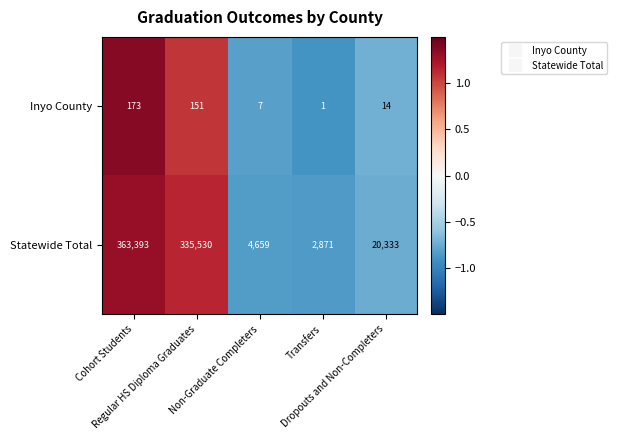

How many distinct data groups are displayed?

2